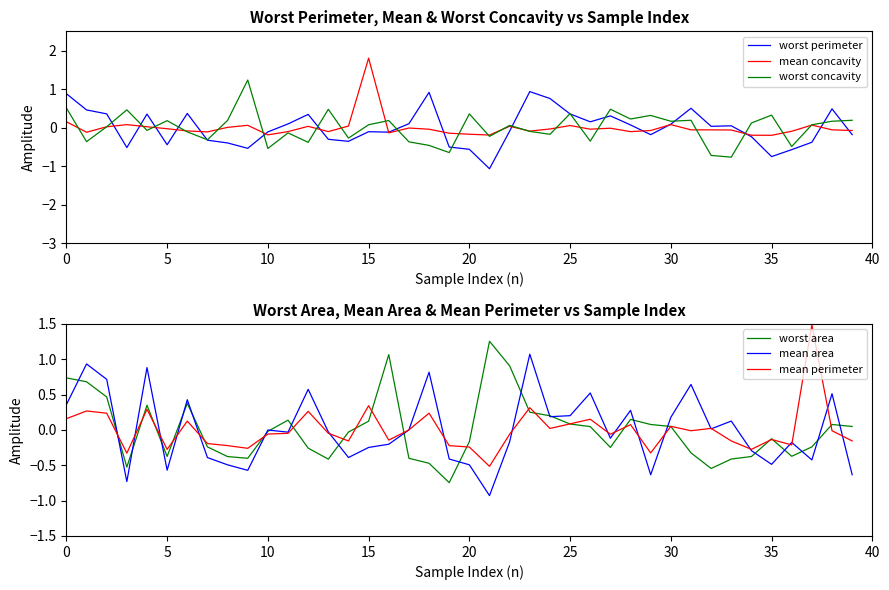

Which category has the lowest value across all series?

21